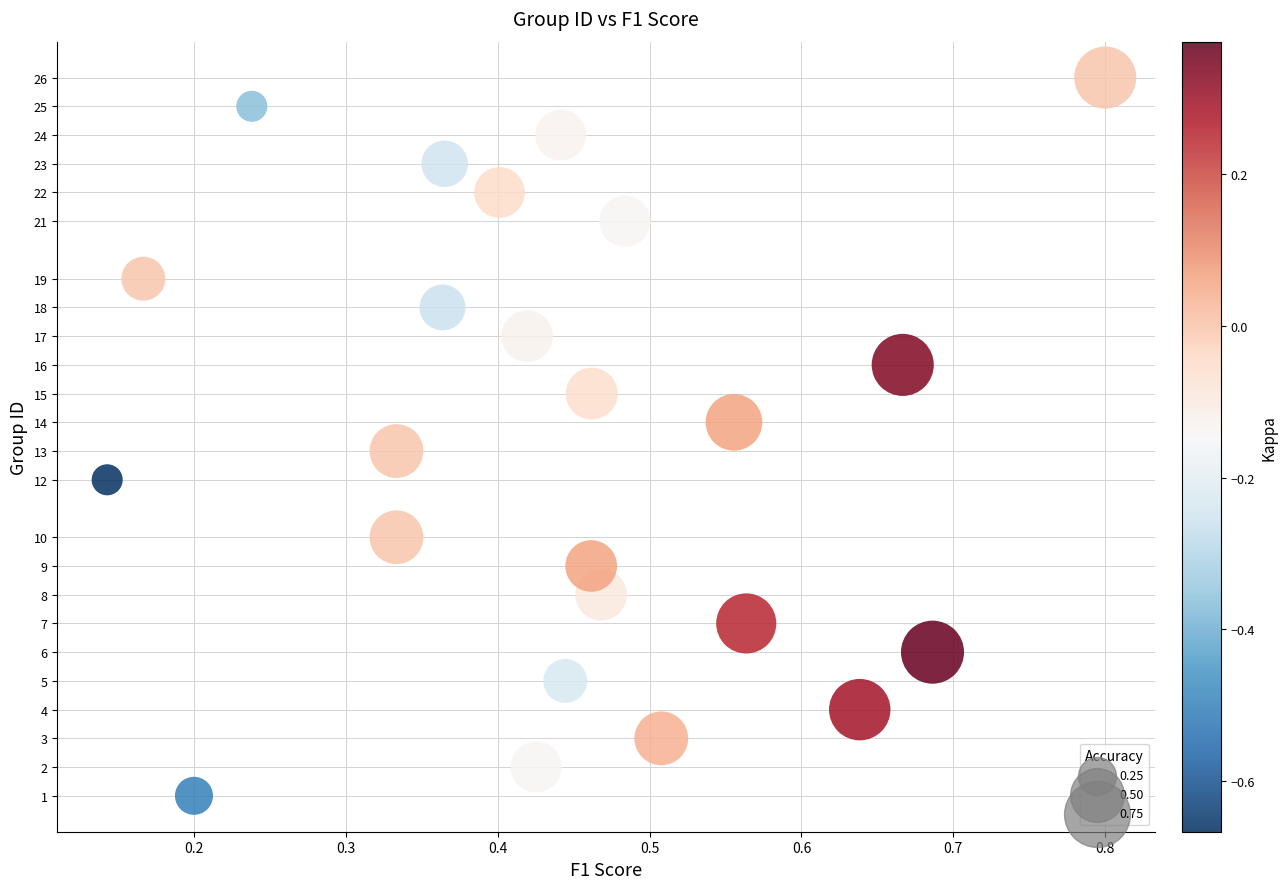

What is the range of Y values (max minus min)?

25